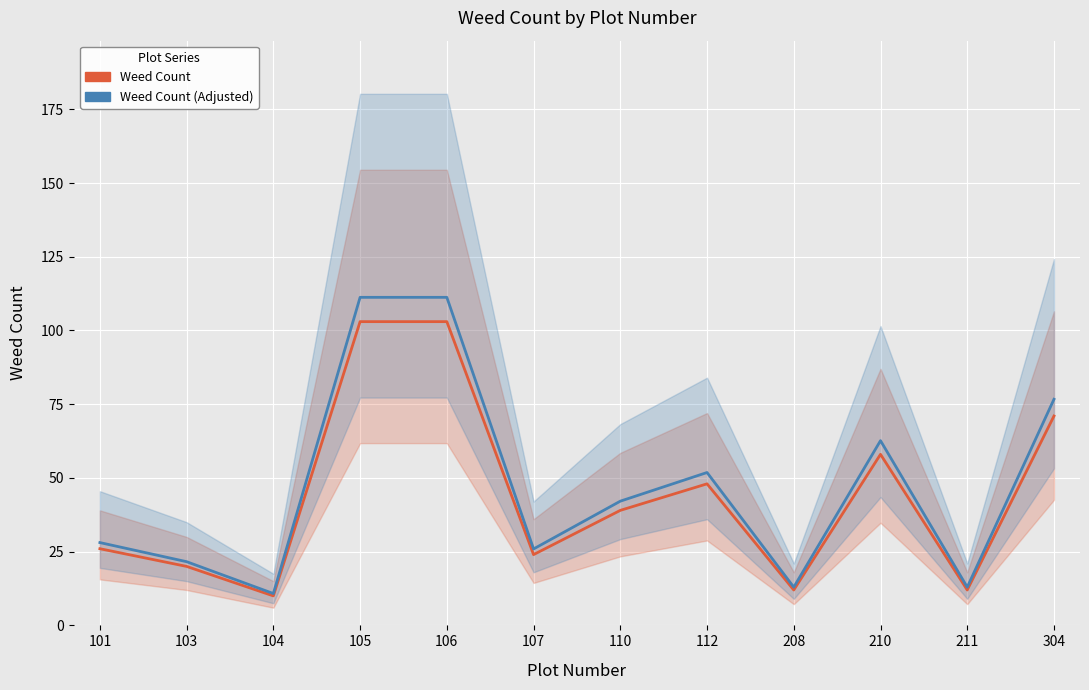

How many lines are shown in the chart?

2